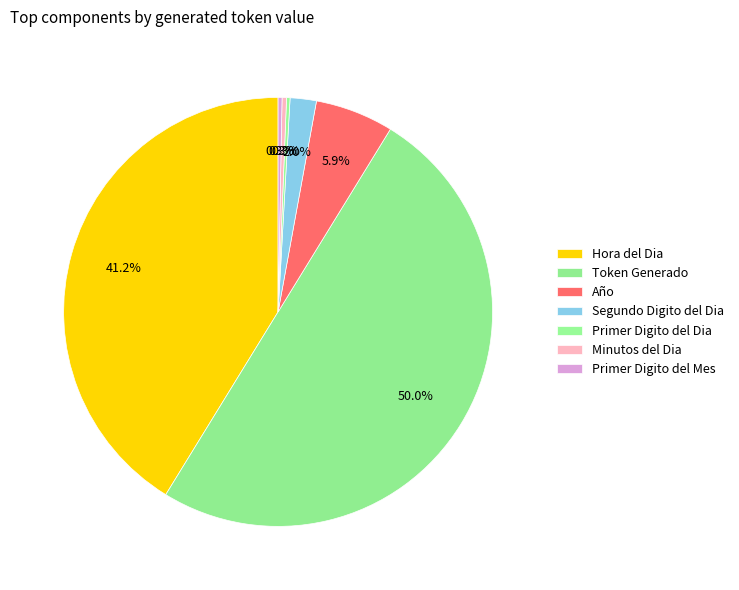

To the nearest percent, what portion does Segundo Digito del Dia represent?

2%